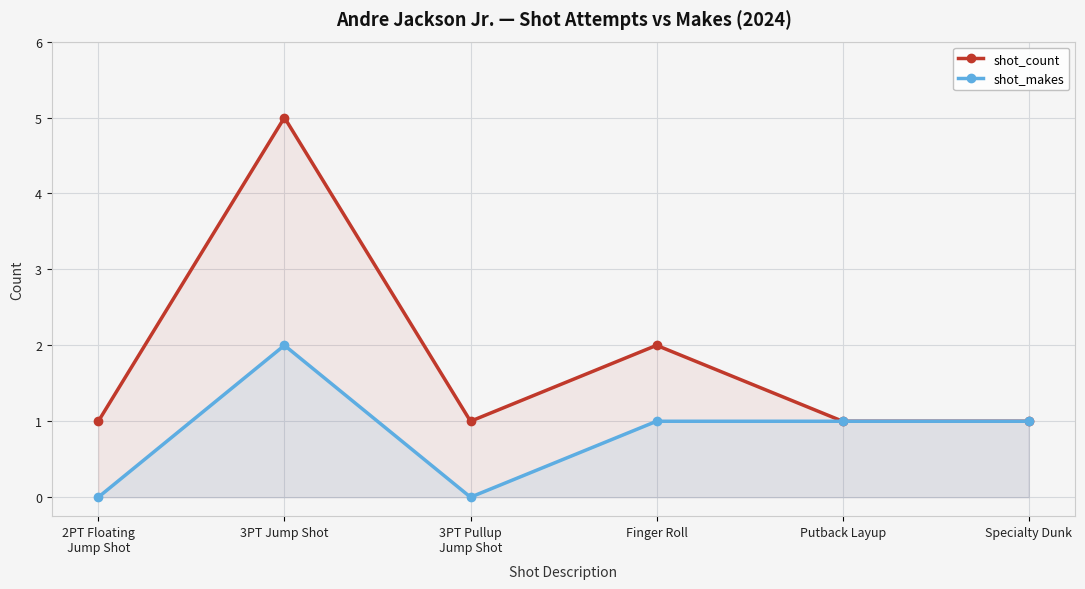

Reading left to right, transcribe all the data shown in this chart.

shot_count: 2PT Floating
Jump Shot=1	3PT Jump Shot=5	3PT Pullup
Jump Shot=1	Finger Roll=2	Putback Layup=1	Specialty Dunk=1
shot_makes: 2PT Floating
Jump Shot=0	3PT Jump Shot=2	3PT Pullup
Jump Shot=0	Finger Roll=1	Putback Layup=1	Specialty Dunk=1